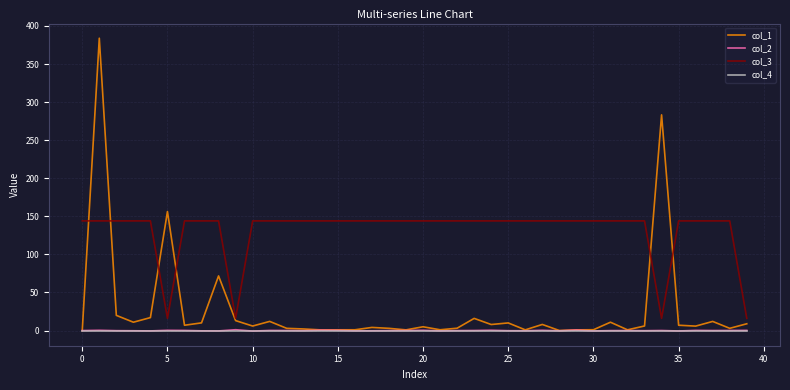

True or false: col_3 and col_4 intersect in this chart.

False